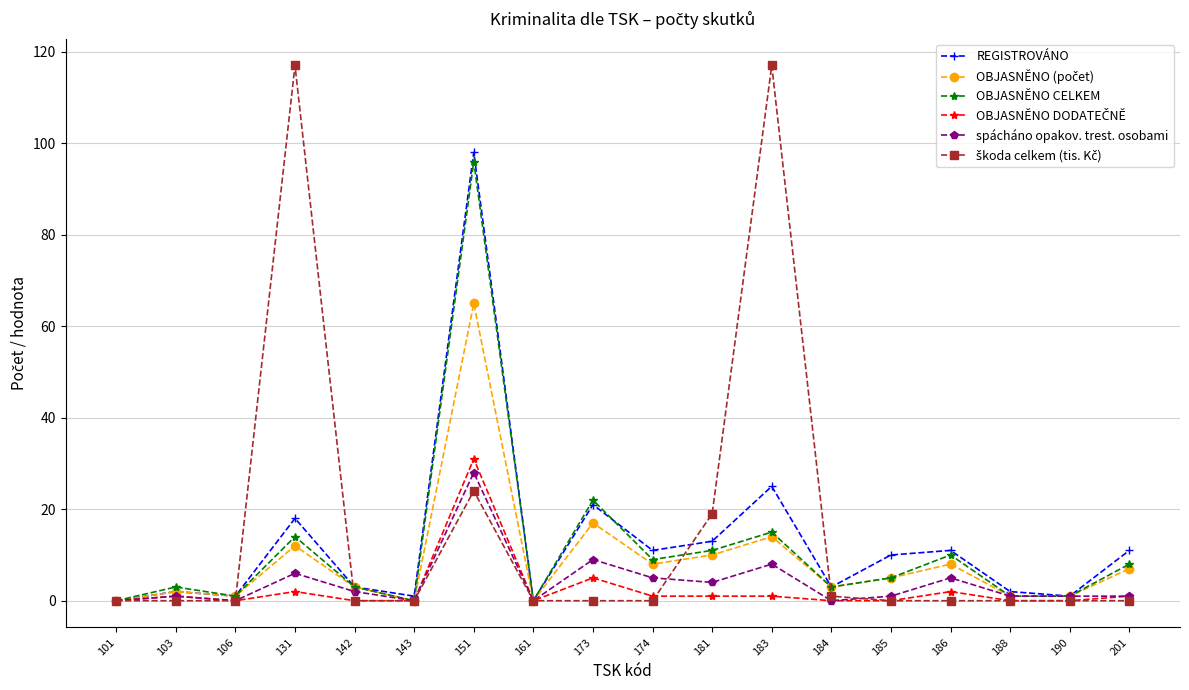

At which label does spácháno opakov. trest. osobami reach its peak?

151